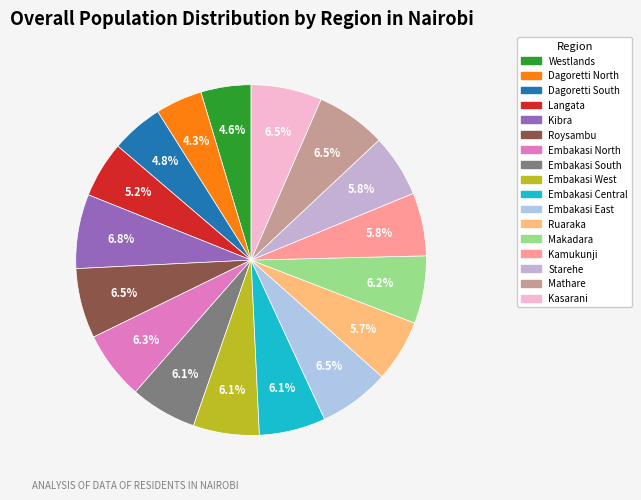

Rank the categories by value from lowest to highest.

Dagoretti North, Westlands, Dagoretti South, Langata, Ruaraka, Starehe, Kamukunji, Embakasi West, Embakasi Central, Embakasi South, Makadara, Embakasi North, Roysambu, Mathare, Embakasi East, Kasarani, Kibra